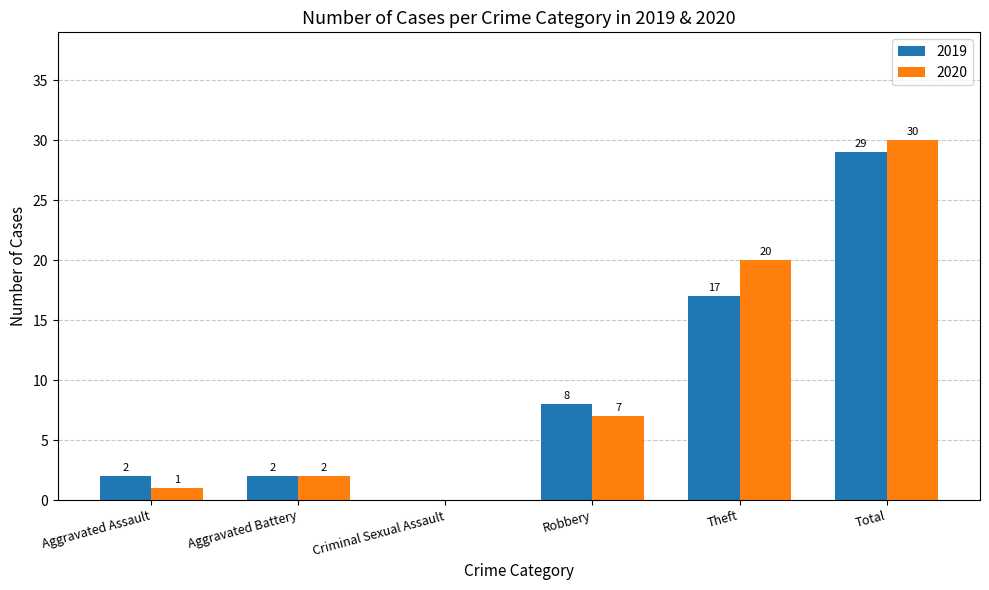

Does the chart contain stacked bars?

No